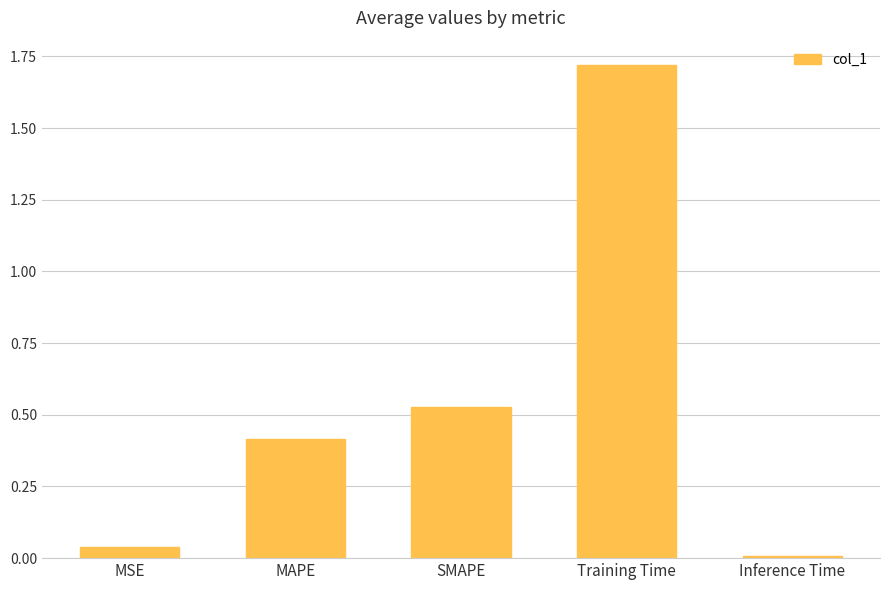

What is the difference between the values at Training Time and MAPE?

1.3